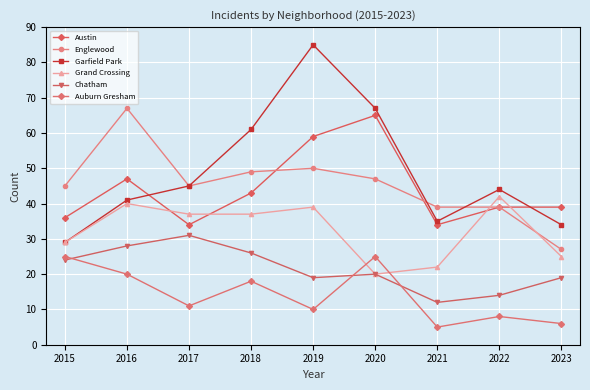

The value of Englewood at 2020 is 64. True or false?

False